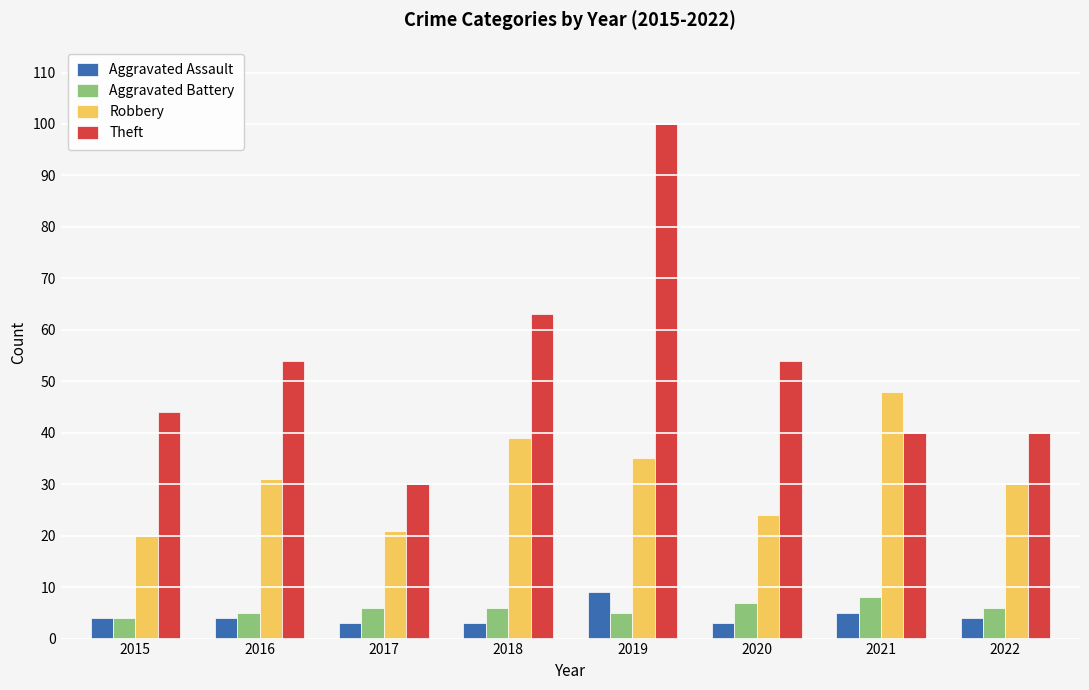

What are all the series names shown in the legend?

Aggravated Assault, Aggravated Battery, Robbery, Theft